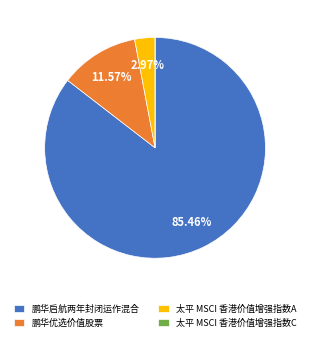

What is the majority slice?

鹏华启航两年封闭运作混合